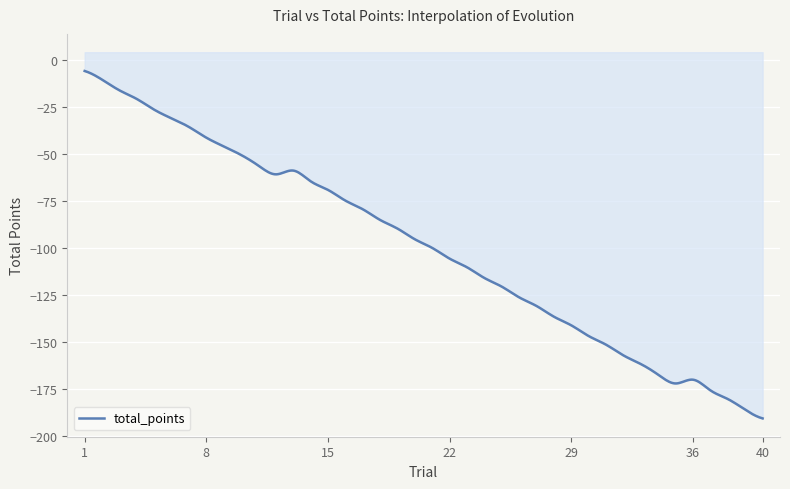

How many interior local peaks (higher than both neighbors) does the data have?

2